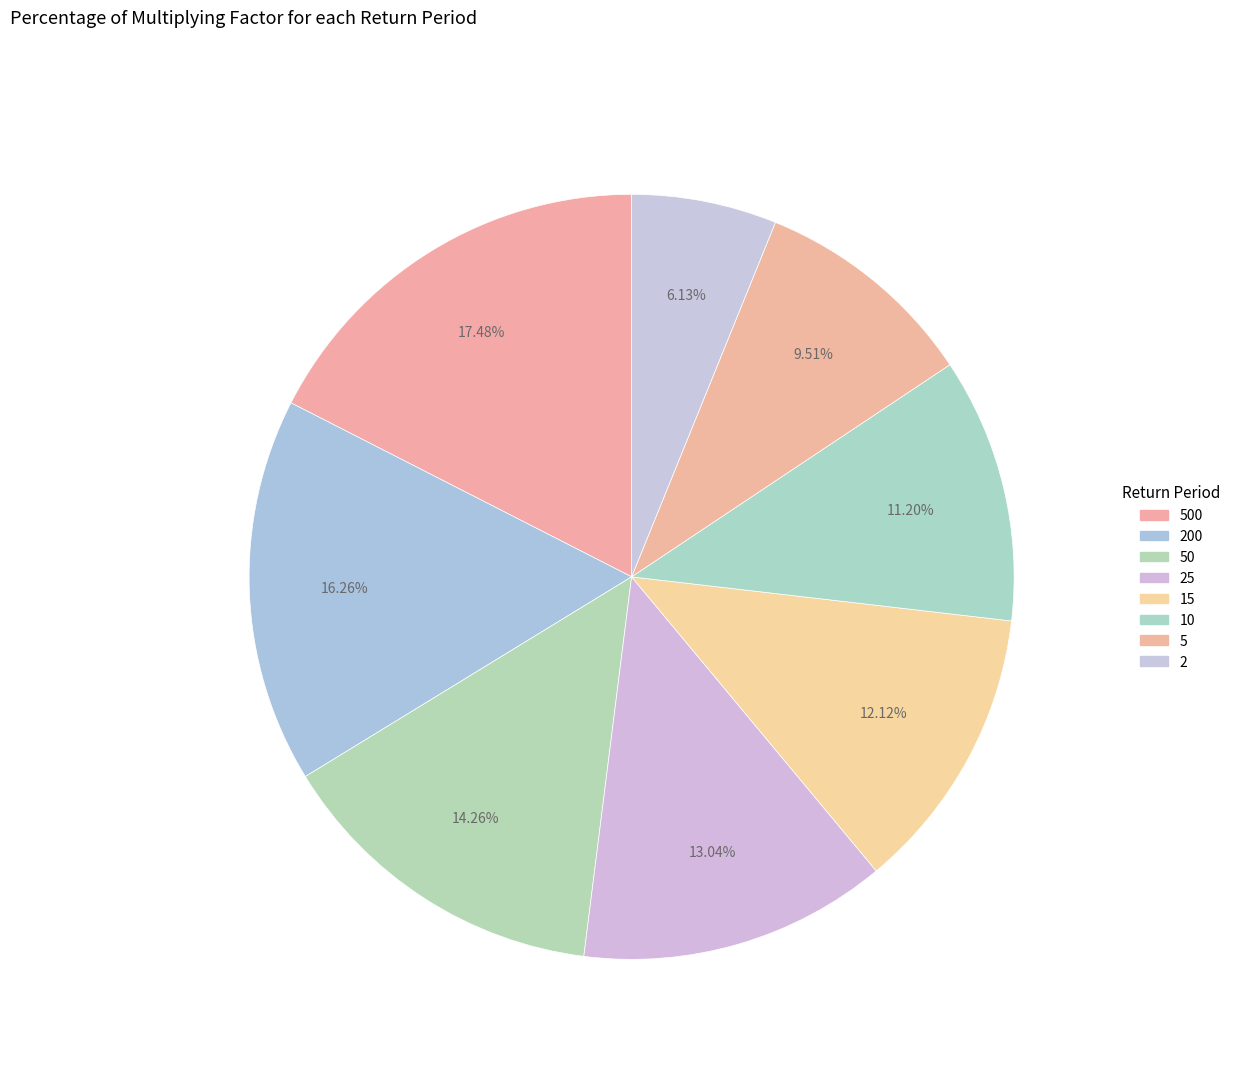

Is 5 the majority of the pie?

No